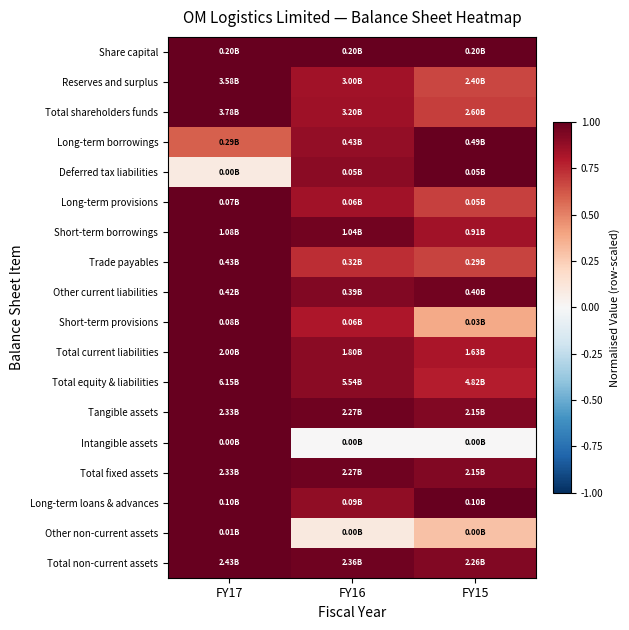

Reading right to left, list all the values displayed in this chart.

Share capital: FY15=1.0	FY16=1.0	FY17=1.0
Reserves and surplus: FY15=0.7	FY16=0.8	FY17=1.0
Total shareholders funds: FY15=0.7	FY16=0.8	FY17=1.0
Long-term borrowings: FY15=1.0	FY16=0.9	FY17=0.6
Deferred tax liabilities: FY15=1.0	FY16=0.9	FY17=0.1
Long-term provisions: FY15=0.7	FY16=0.8	FY17=1.0
Short-term borrowings: FY15=0.8	FY16=1.0	FY17=1.0
Trade payables: FY15=0.7	FY16=0.7	FY17=1.0
Other current liabilities: FY15=1.0	FY16=0.9	FY17=1.0
Short-term provisions: FY15=0.4	FY16=0.8	FY17=1.0
Total current liabilities: FY15=0.8	FY16=0.9	FY17=1.0
Total equity & liabilities: FY15=0.8	FY16=0.9	FY17=1.0
Tangible assets: FY15=0.9	FY16=1.0	FY17=1.0
Intangible assets: FY15=0.0	FY16=0.0	FY17=1.0
Total fixed assets: FY15=0.9	FY16=1.0	FY17=1.0
Long-term loans & advances: FY15=1.0	FY16=0.9	FY17=1.0
Other non-current assets: FY15=0.3	FY16=0.1	FY17=1.0
Total non-current assets: FY15=0.9	FY16=1.0	FY17=1.0